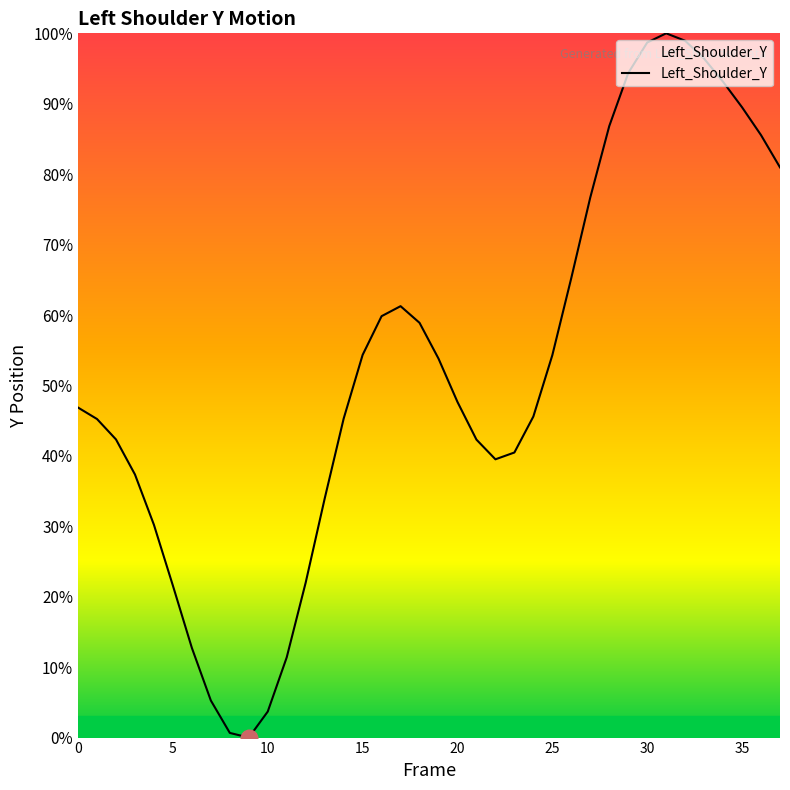

What is the difference between the maximum and minimum values?

100.0